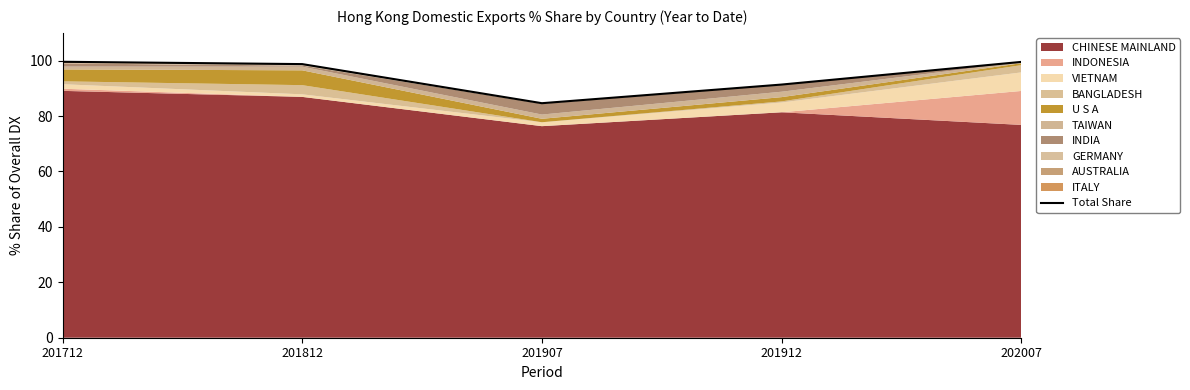

What is the value of the 3rd point from the left?

84.6